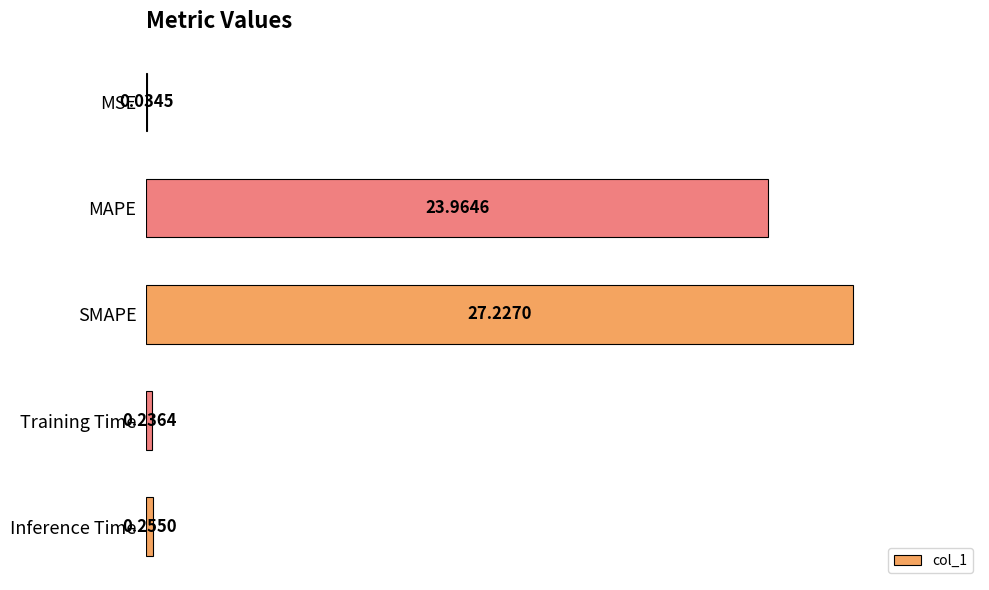

What is the change in value from MSE to Training Time?

+0.2